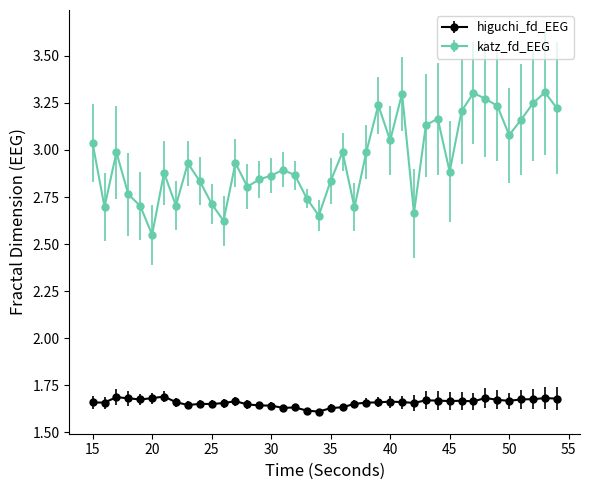

Which series has the largest total across all categories?

katz_fd_EEG